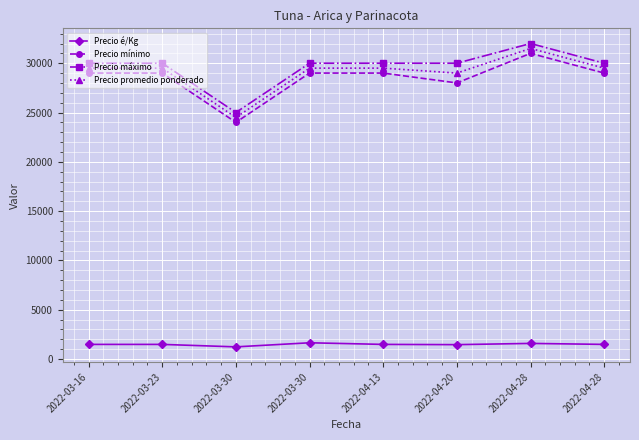

What are all the series names shown in the legend?

Precio é/Kg, Precio mínimo, Precio máximo, Precio promedio ponderado